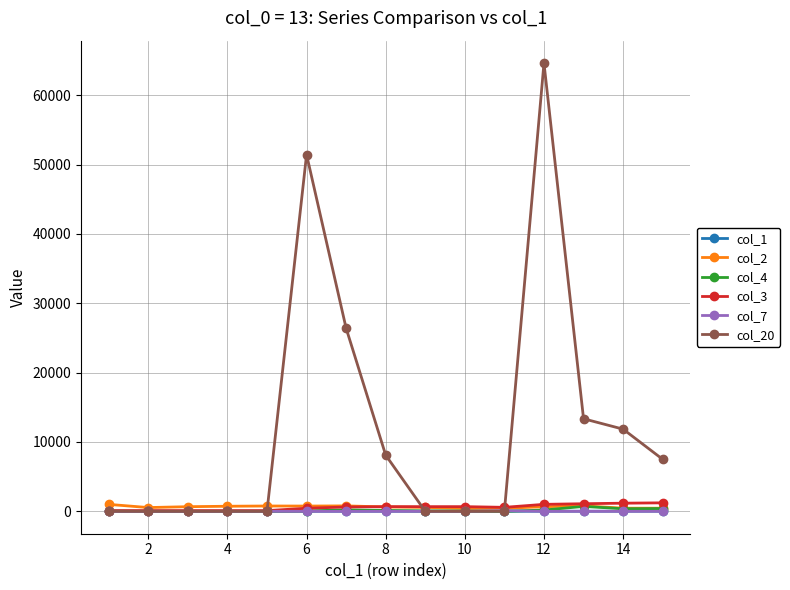

Which series has the largest range (max minus min)?

col_20